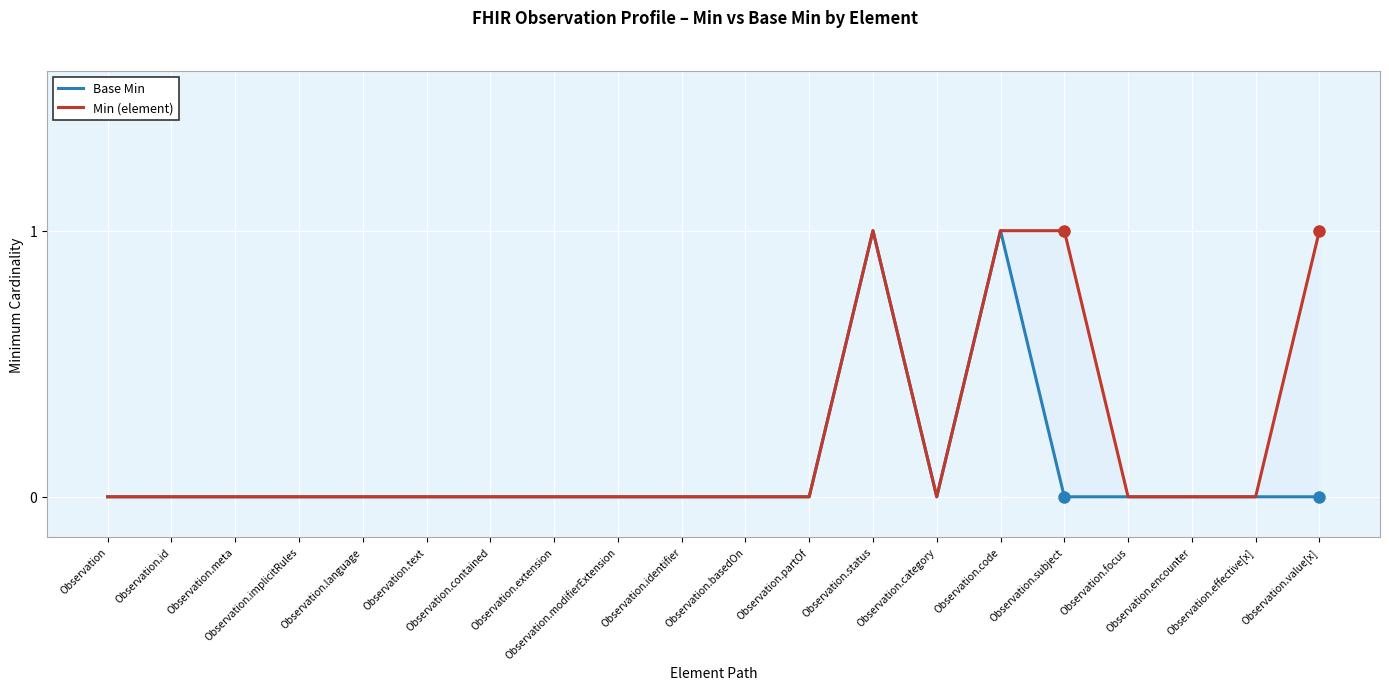

What is the difference between the maximum and minimum values in the Base Min series?

1